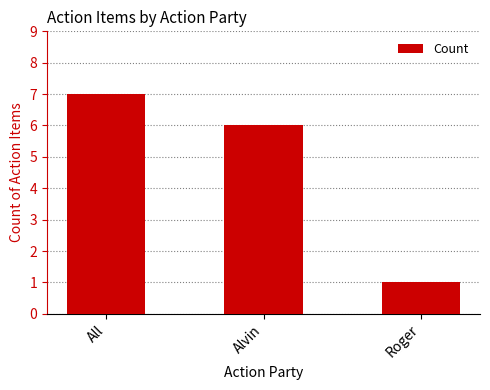

What is the difference between the values at Alvin and All?

1